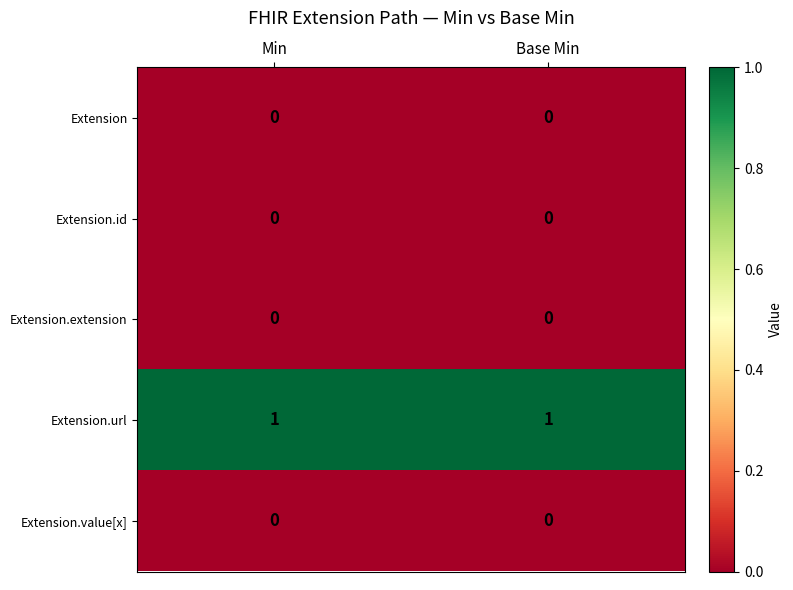

True or false: Extension.url has a value of 1 at Min.

True